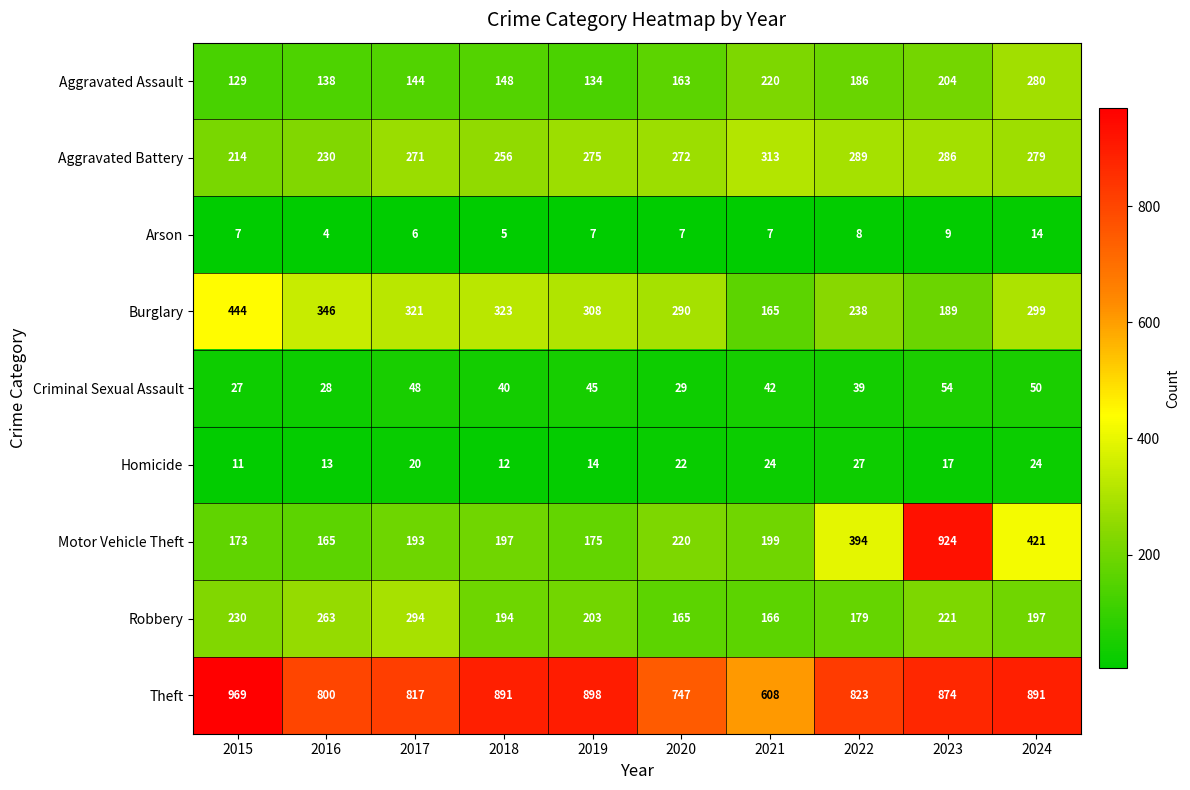

How many categories are shown in the chart?

10